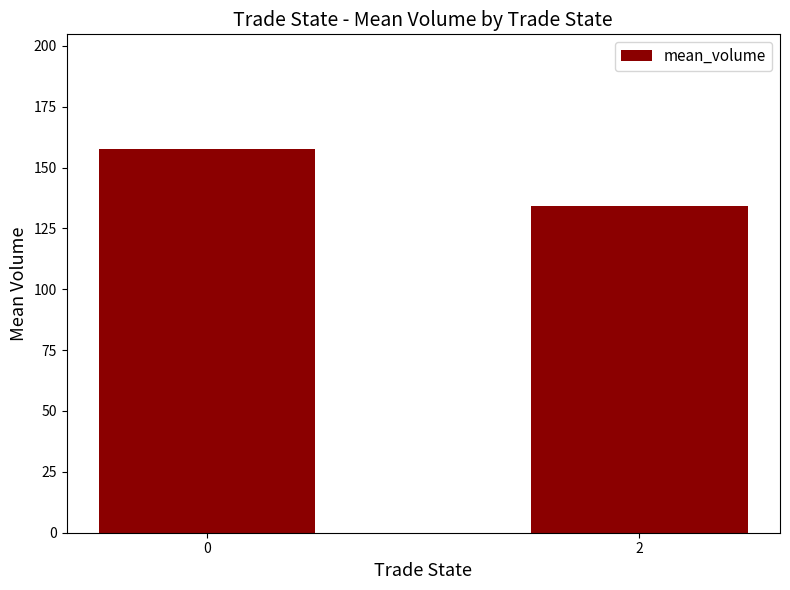

Count the number of data series in this chart.

1